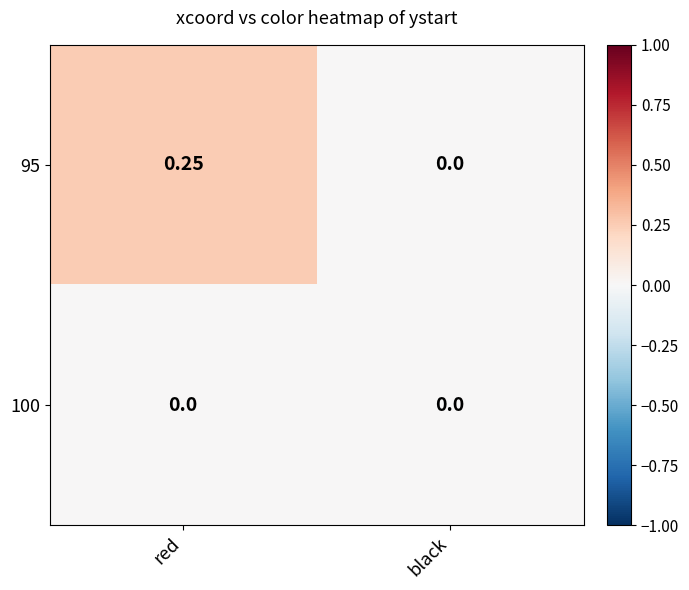

Which series has the largest range (max minus min)?

95